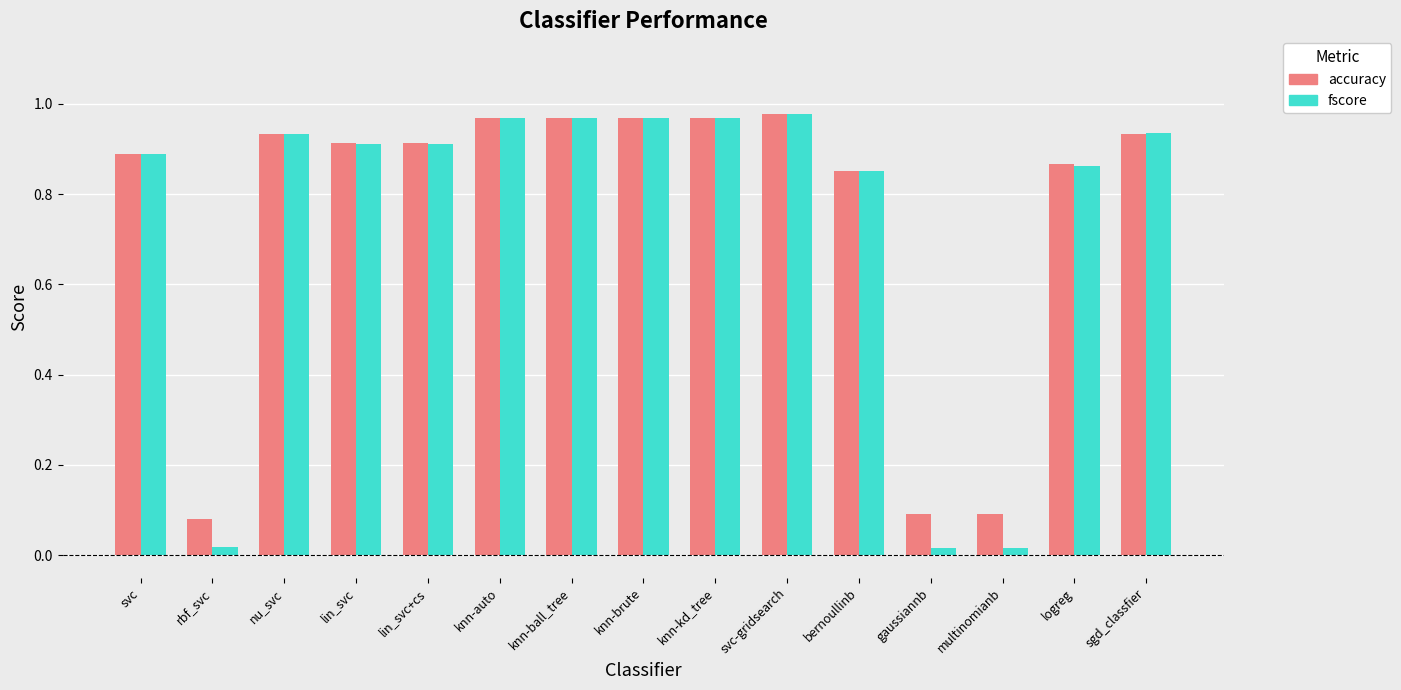

Which series has the widest spread of values?

fscore